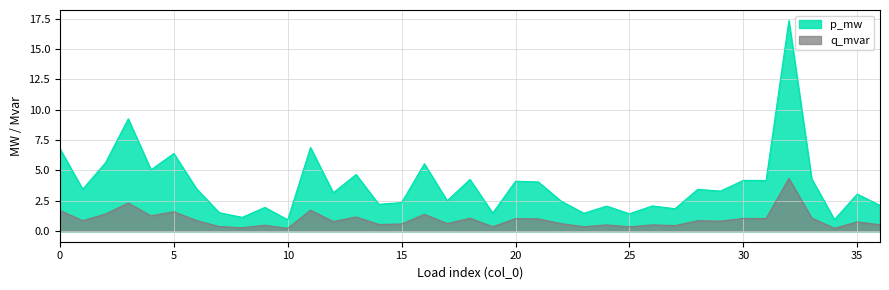

Which series has the largest range (max minus min)?

p_mw